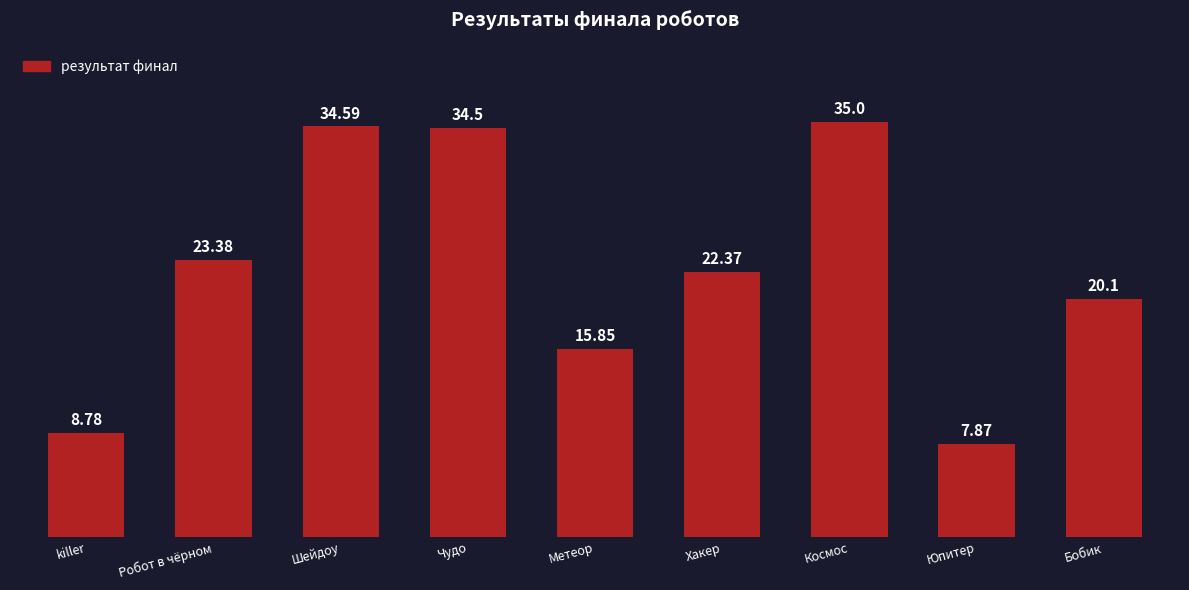

What is the difference between the values at Метеор and Хакер?

6.5